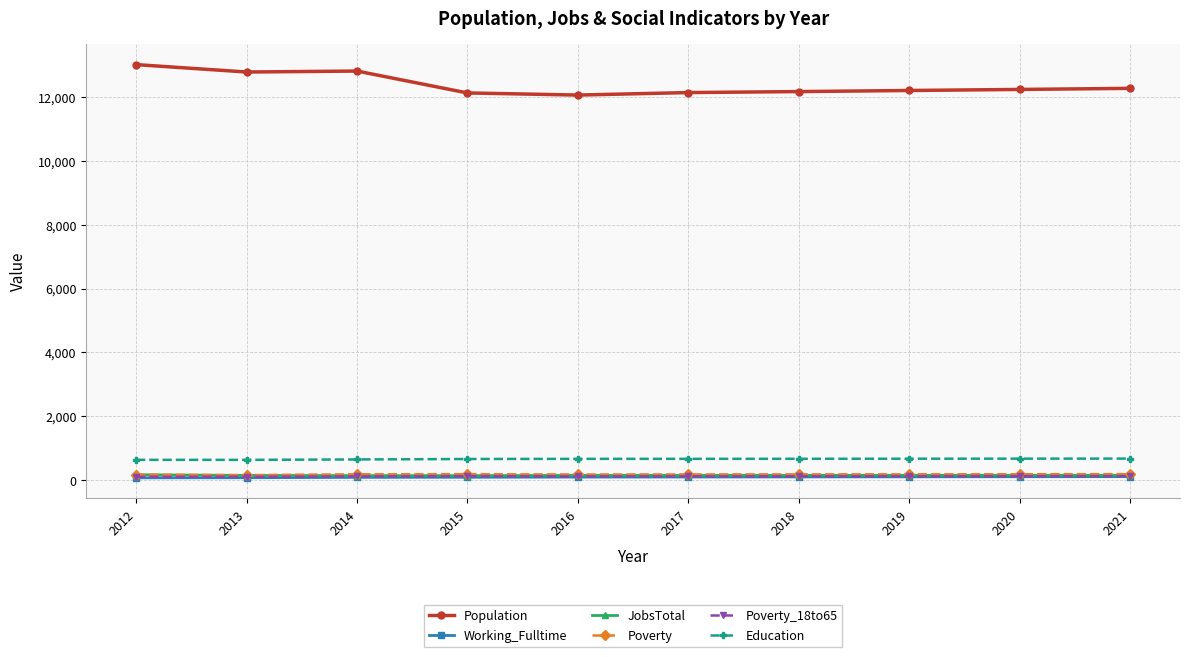

Which series has the widest spread of values?

Population